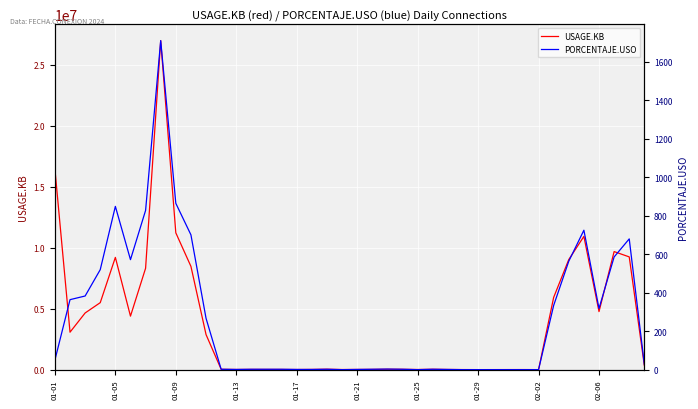

The value of PORCENTAJE.USO at 01-01 is 50. True or false?

True